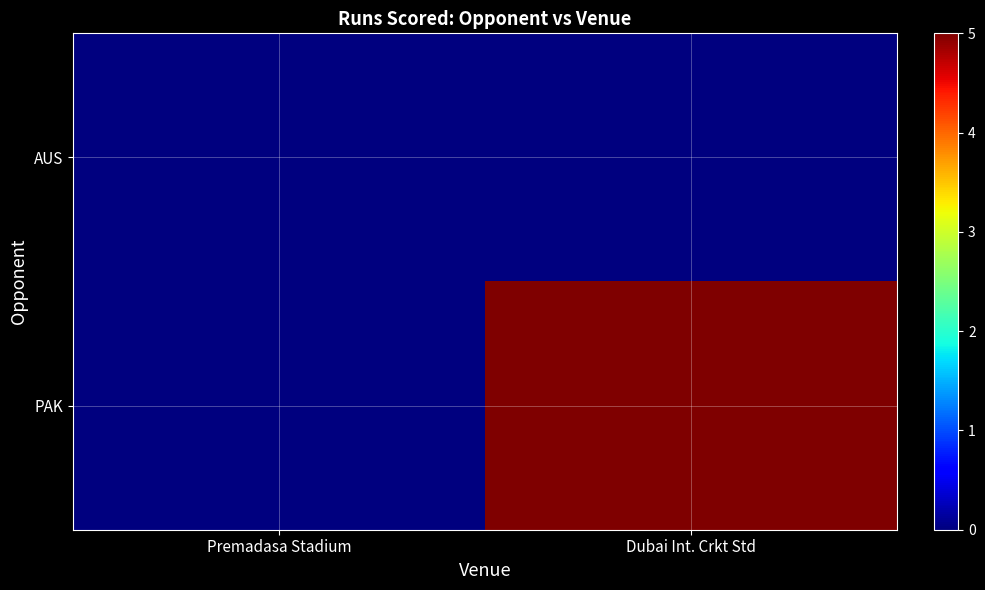

Reading left to right, list all the values displayed in this chart.

AUS: Premadasa Stadium=0	Dubai Int. Crkt Std=0
PAK: Premadasa Stadium=0	Dubai Int. Crkt Std=5